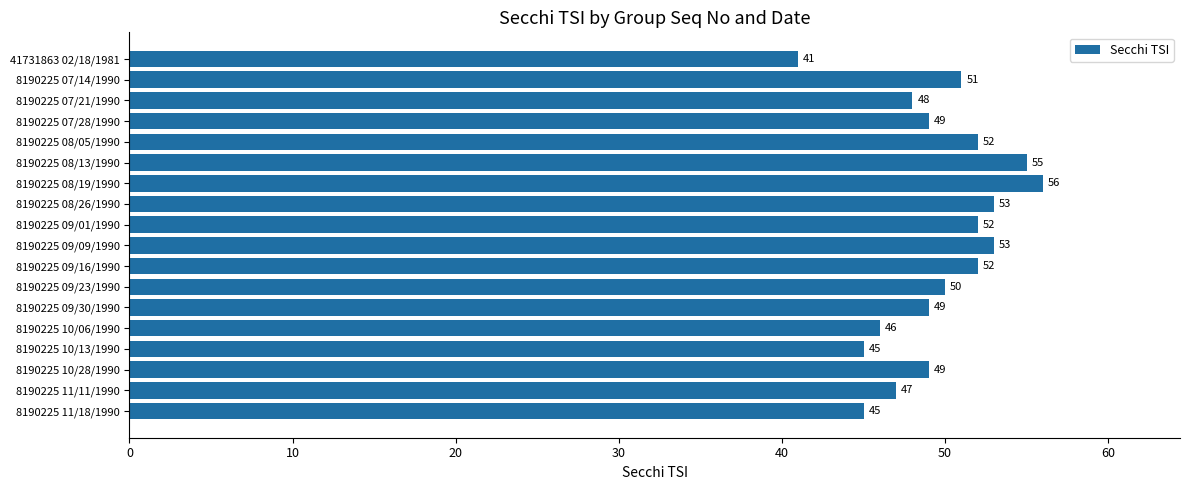

Where is the data nearest to the value 48?

8190225 07/21/1990